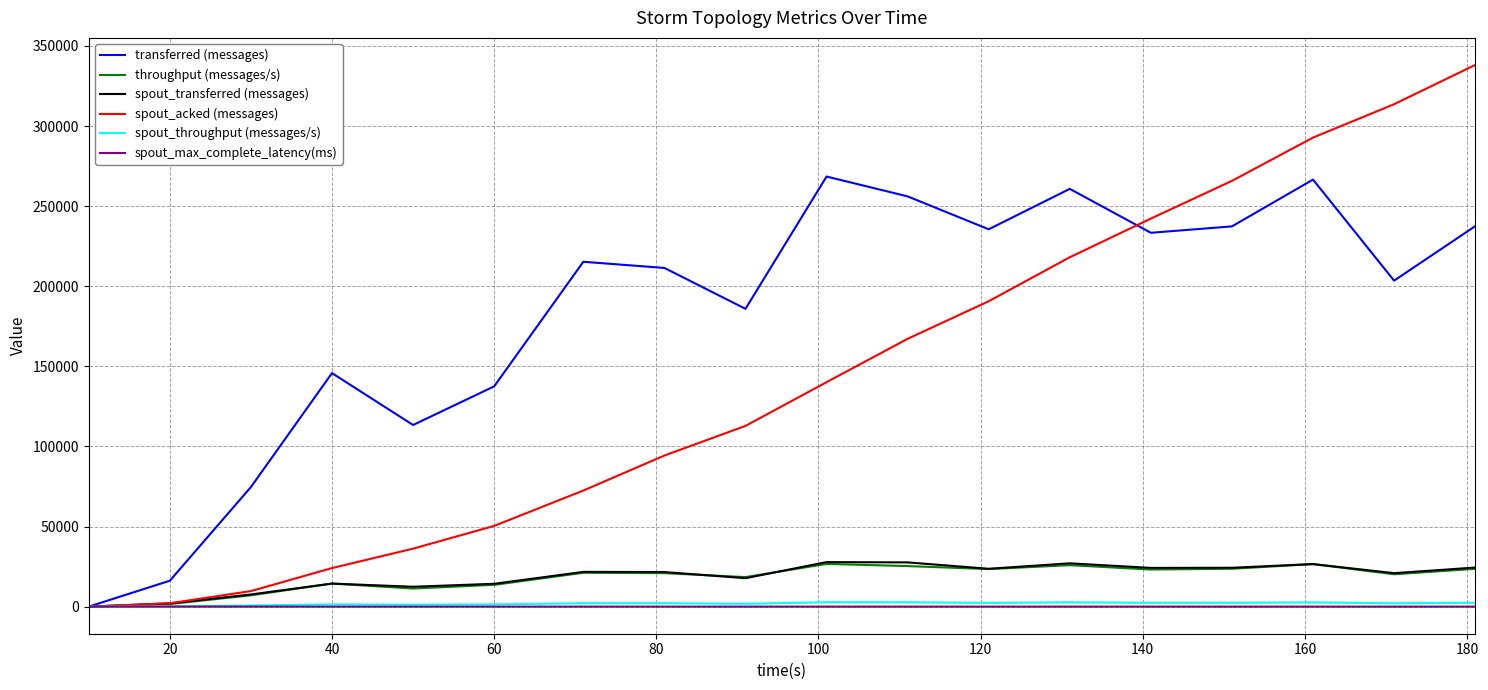

What is the maximum value shown in the chart?

338140.0